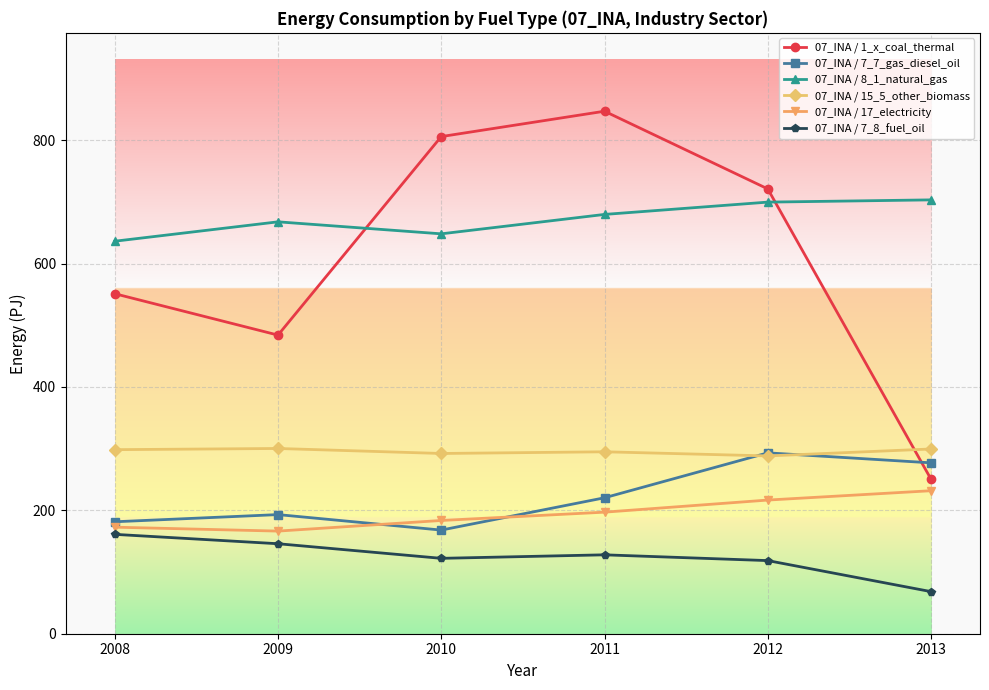

How many lines are shown in the chart?

6